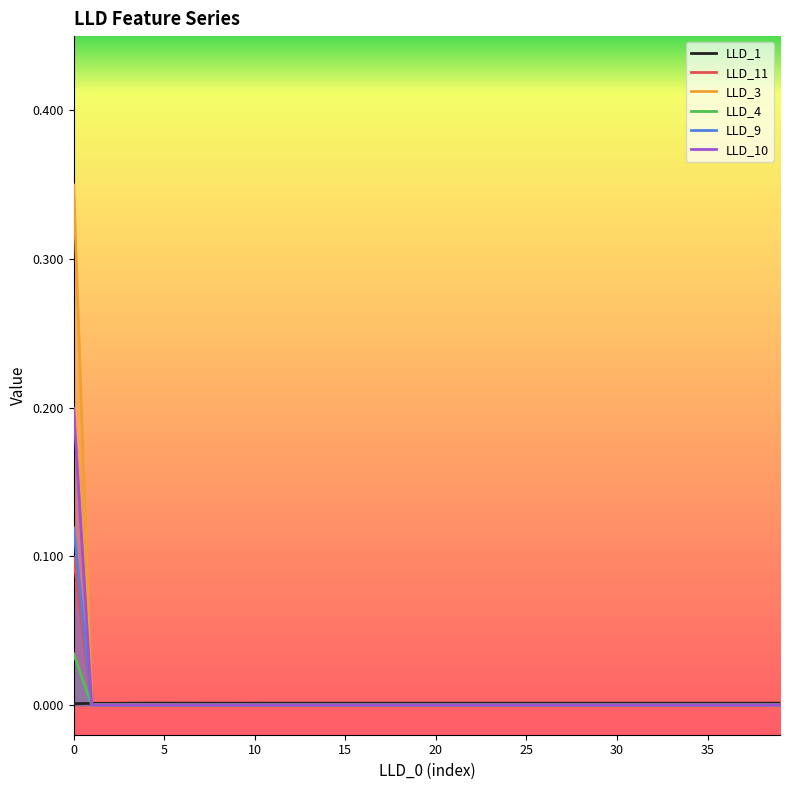

Count the LLD_4 values in the range 0 to 1.

40